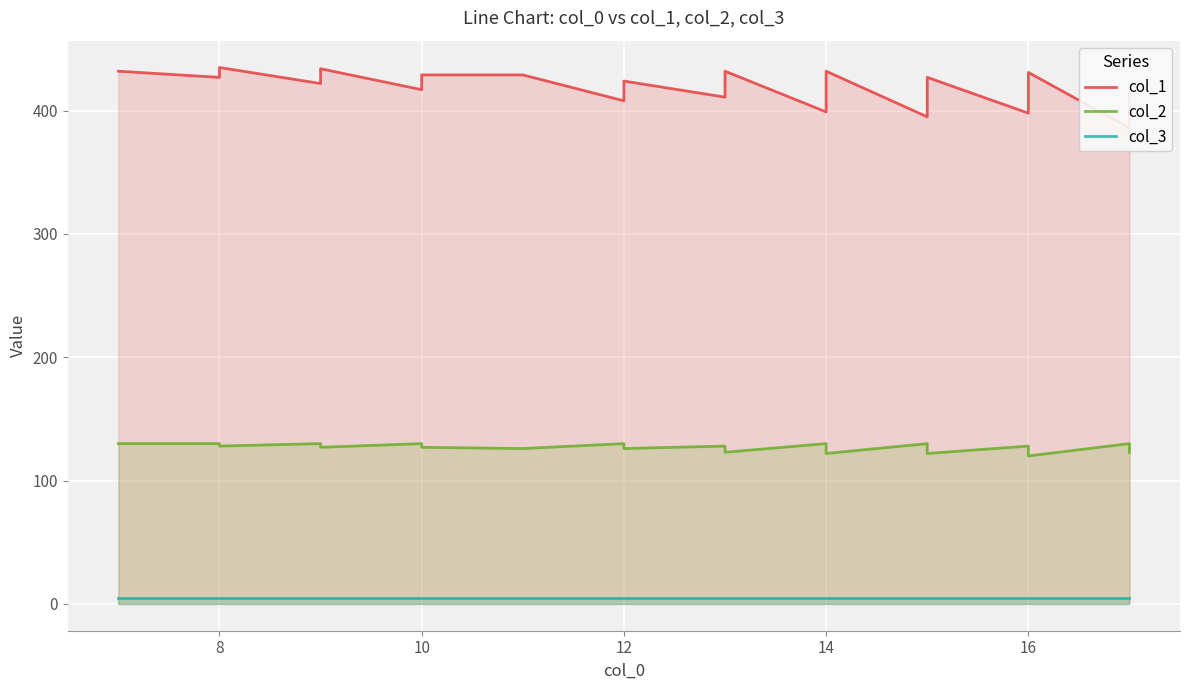

What are all the series names shown in the legend?

col_1, col_2, col_3